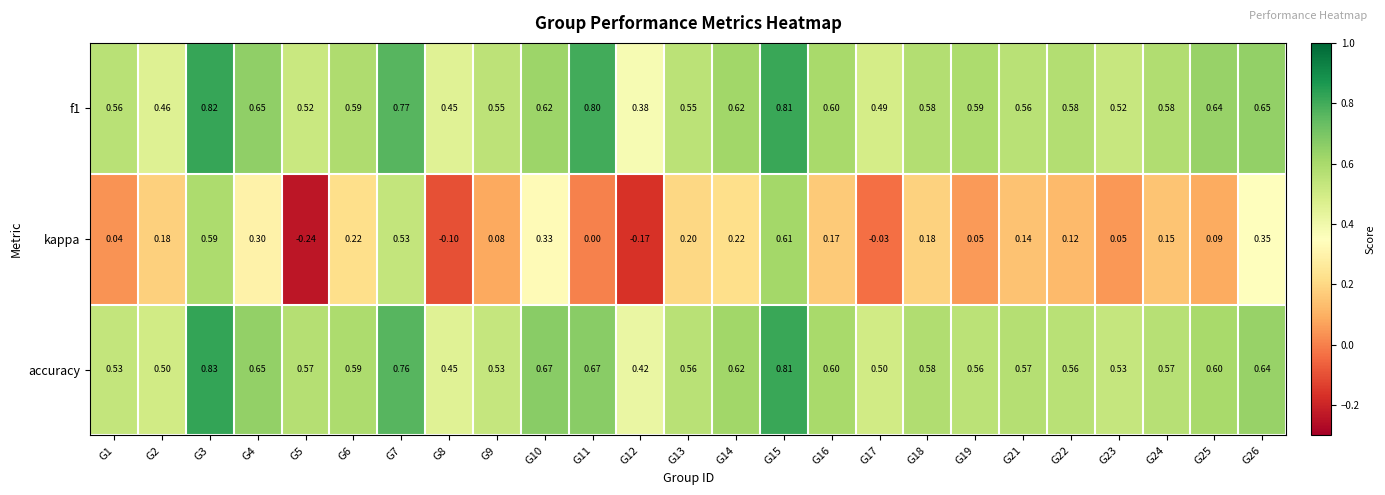

Between G18 and G19, which series saw the biggest shift?

kappa